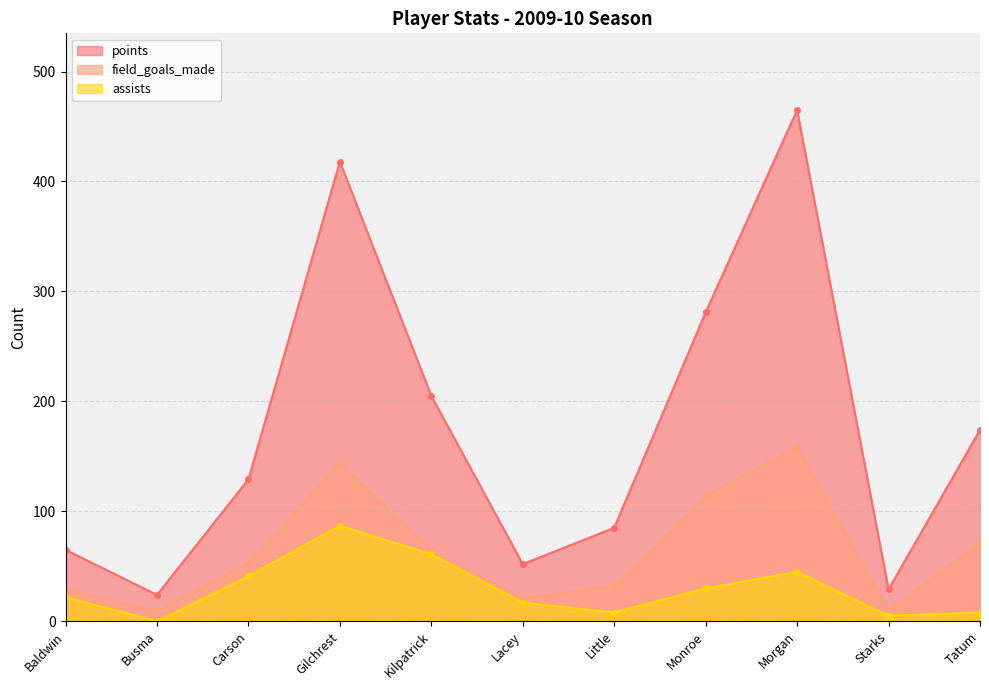

What position from the right is Monroe?

4